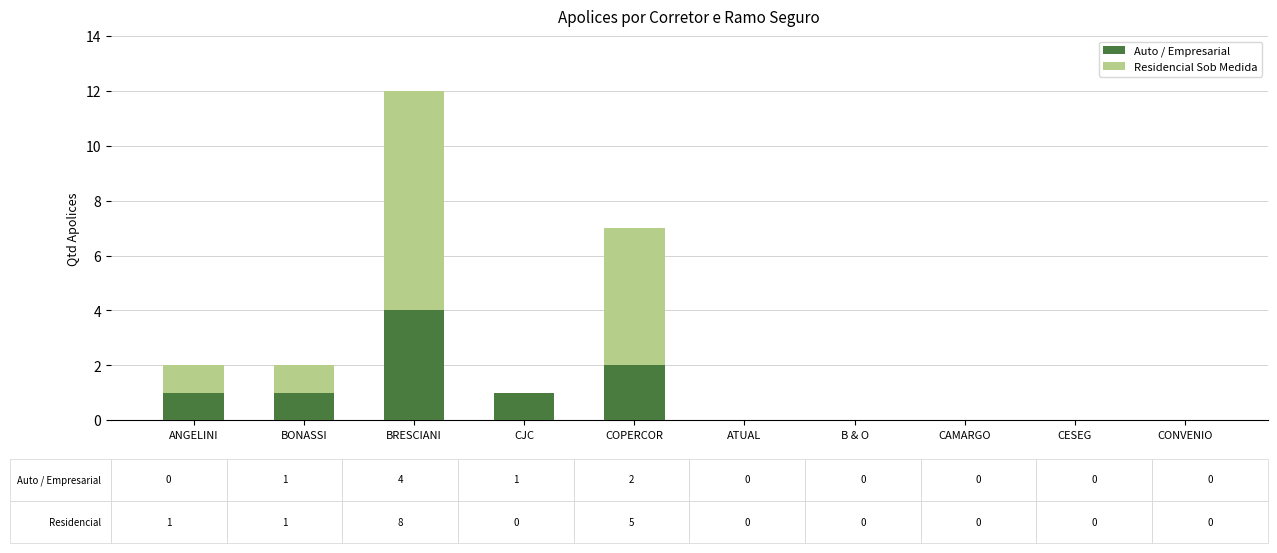

How many series are shown in this chart?

2